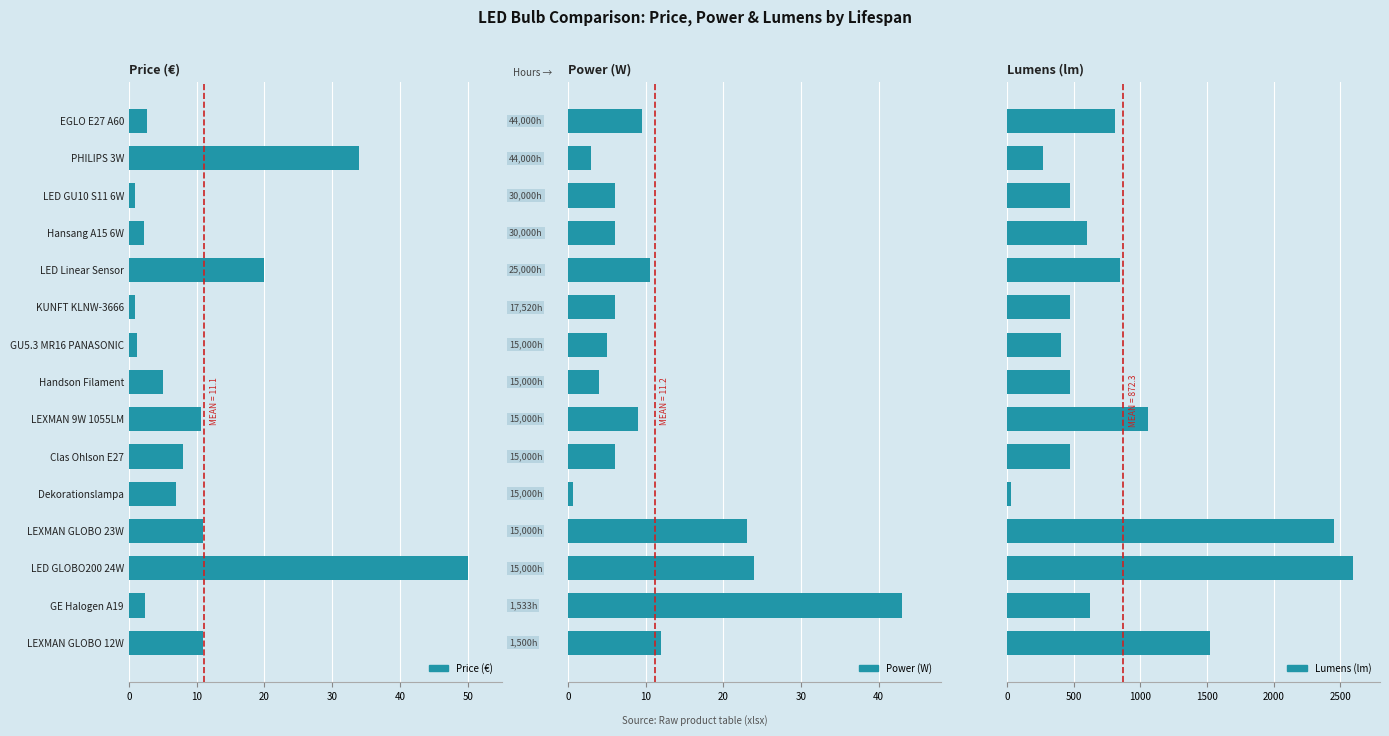

What value does the Price (€) series have at LED GLOBO200 24W?

50.0